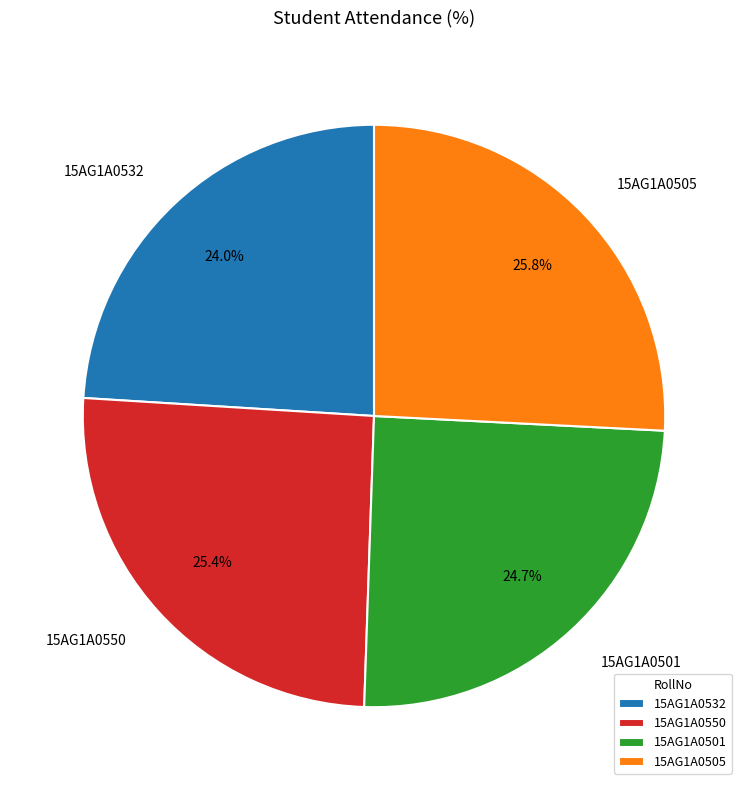

Which category has the smallest portion of the pie?

15AG1A0532